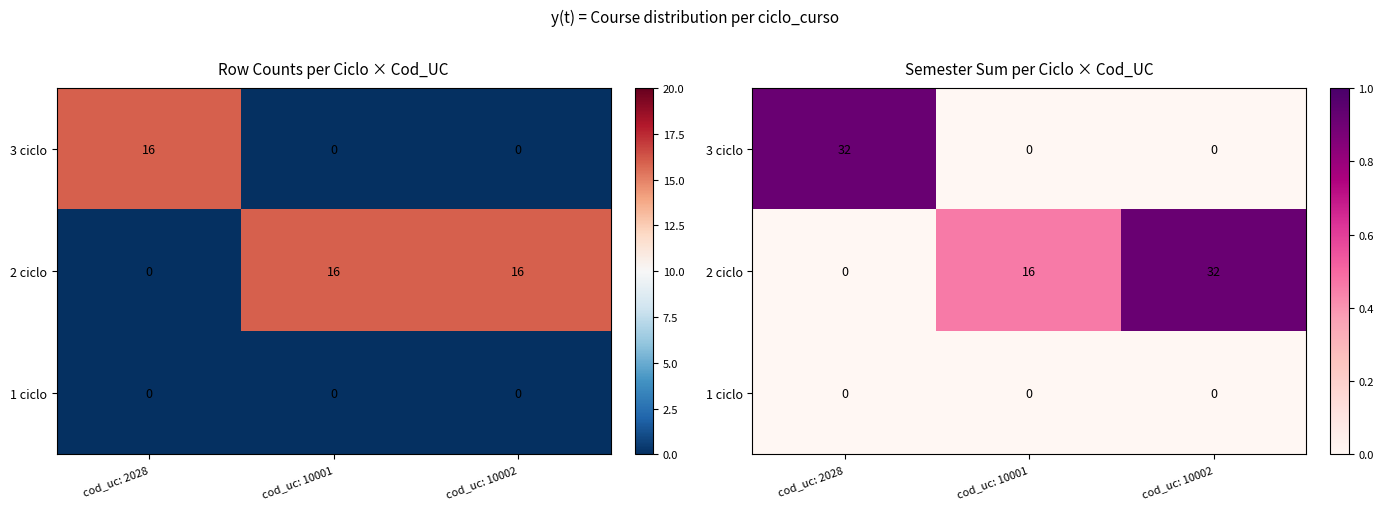

How many values in the 3 ciclo series exceed 0?

1